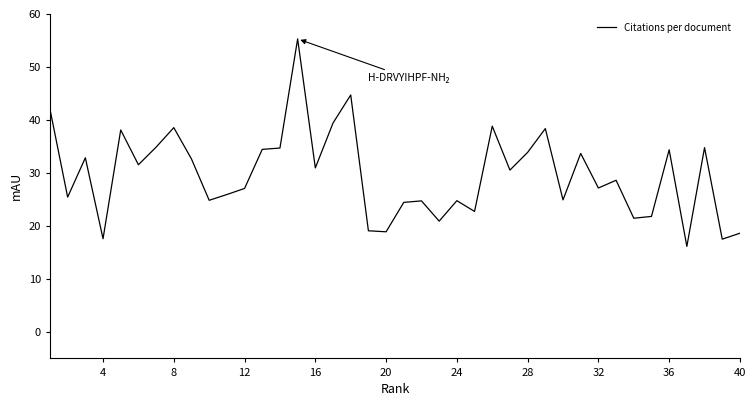

What is the maximum value shown in the chart?

55.3